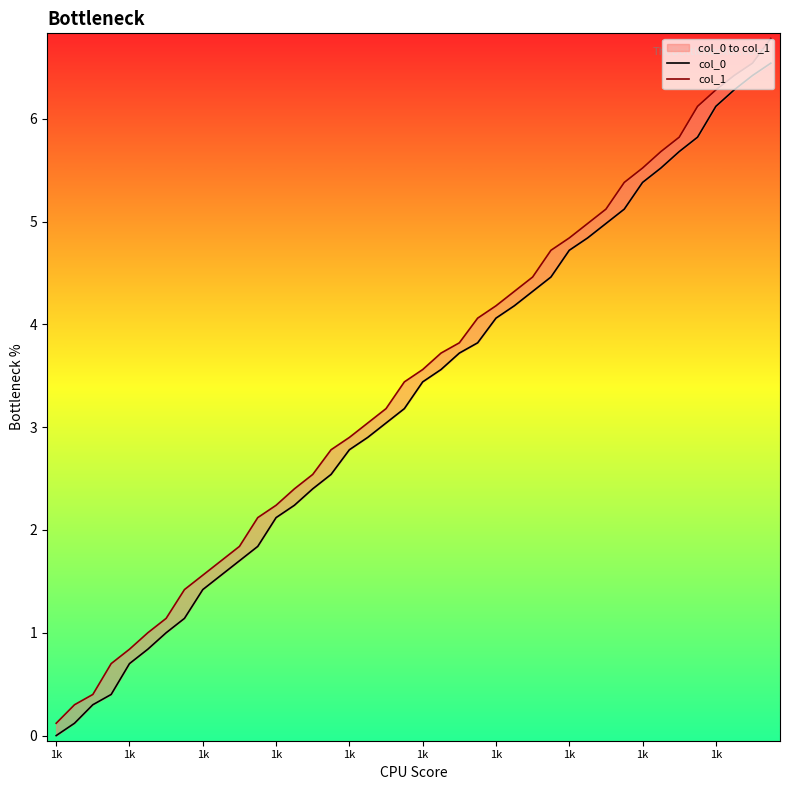

True or false: col_1 and col_0 cross at least once.

False